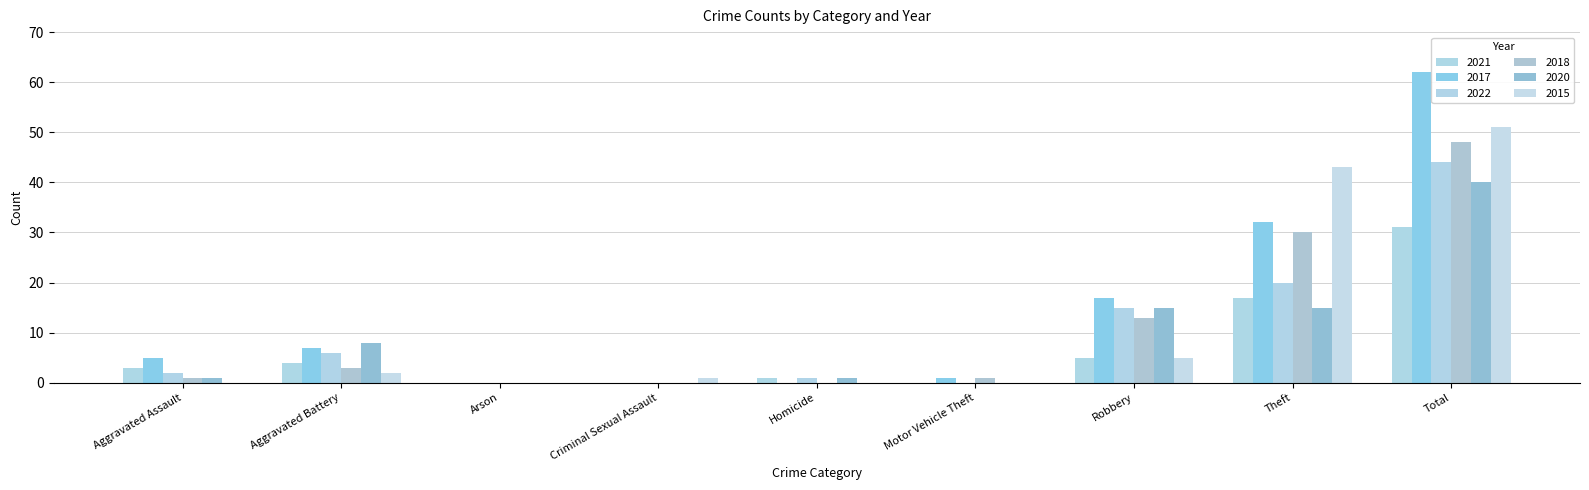

Reading left to right, what are all the values shown in this chart?

2021: 3	4	0	0	1	0	5	17	31
2017: 5	7	0	0	0	1	17	32	62
2022: 2	6	0	0	1	0	15	20	44
2018: 1	3	0	0	0	1	13	30	48
2020: 1	8	0	0	1	0	15	15	40
2015: 0	2	0	1	0	0	5	43	51